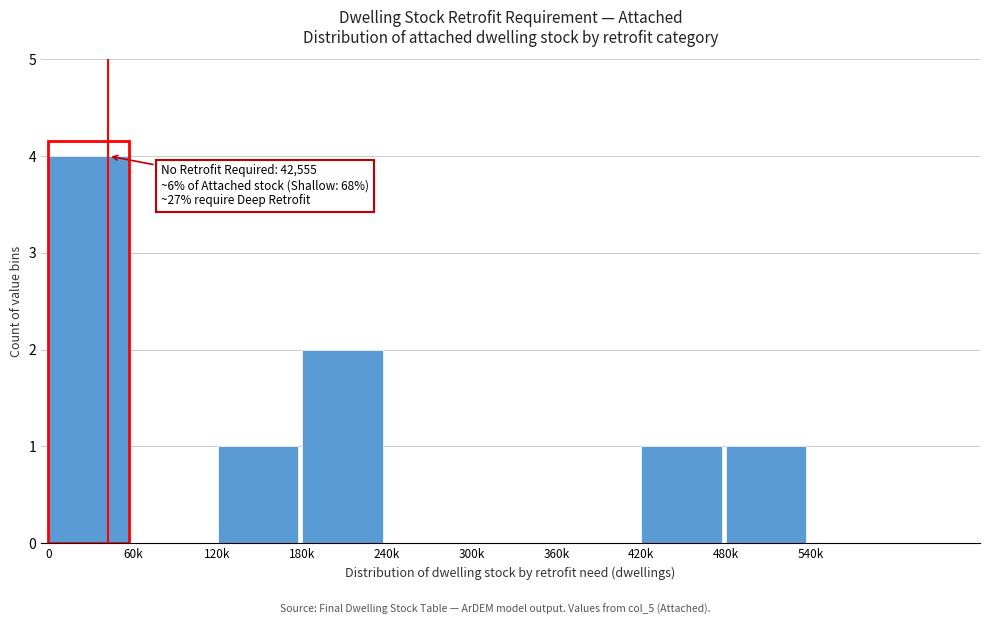

Reading left to right, extract all data points from this chart.

0=4	60k=0	120k=1	180k=2	240k=0	300k=0	360k=0	420k=1	480k=1	540k=0